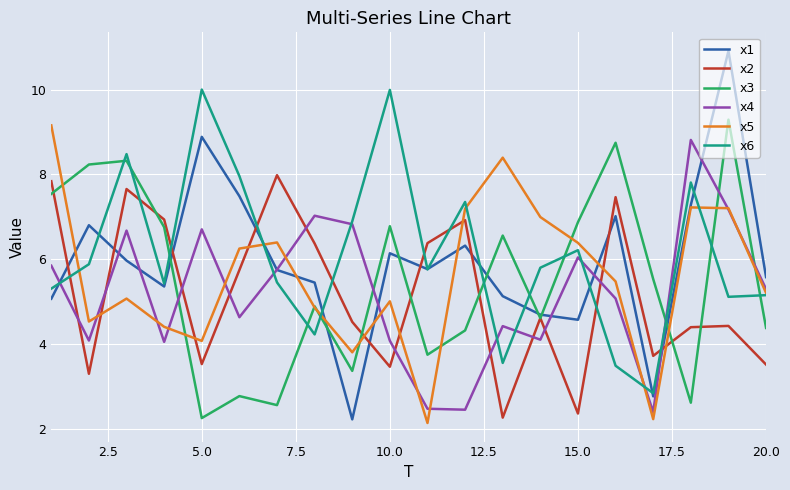

What is the highest value of the x3 series?

9.3